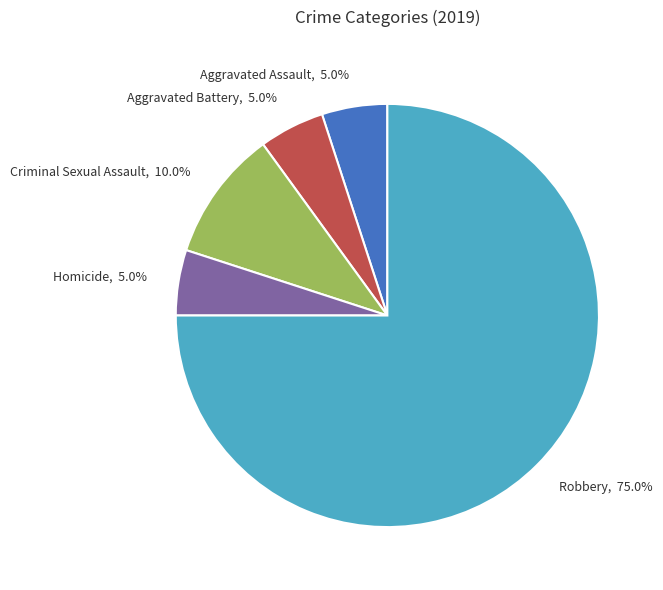

Is there a majority slice in this chart?

Yes